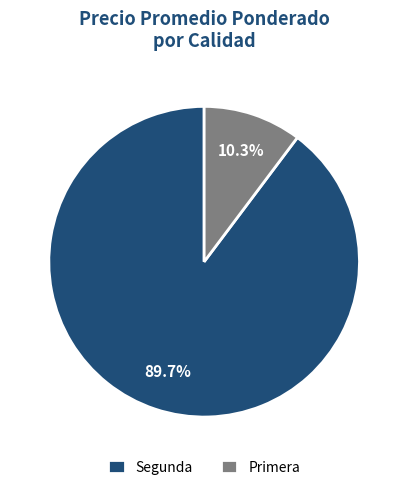

Between Segunda and Primera, which is larger?

Segunda